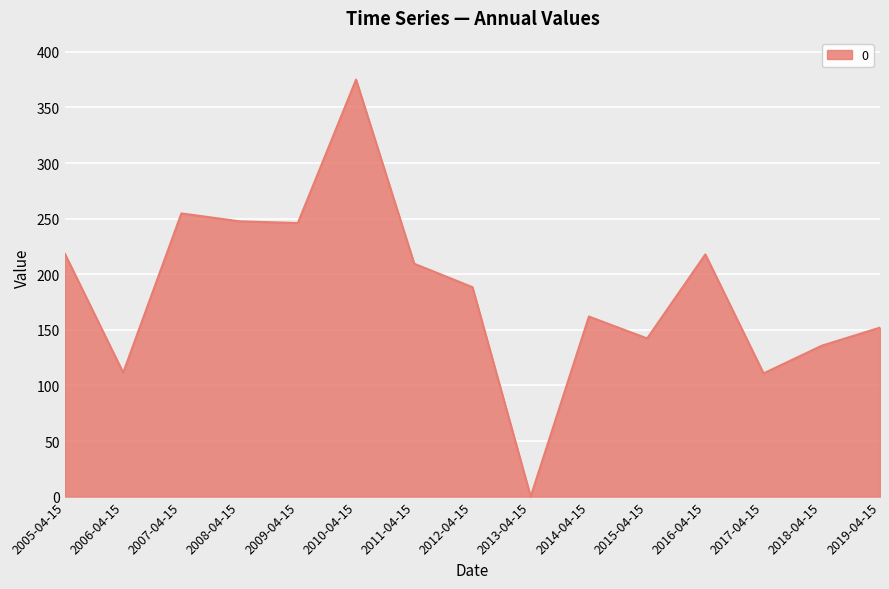

Is it true that the value at 2019-04-15 is 203.4?

False